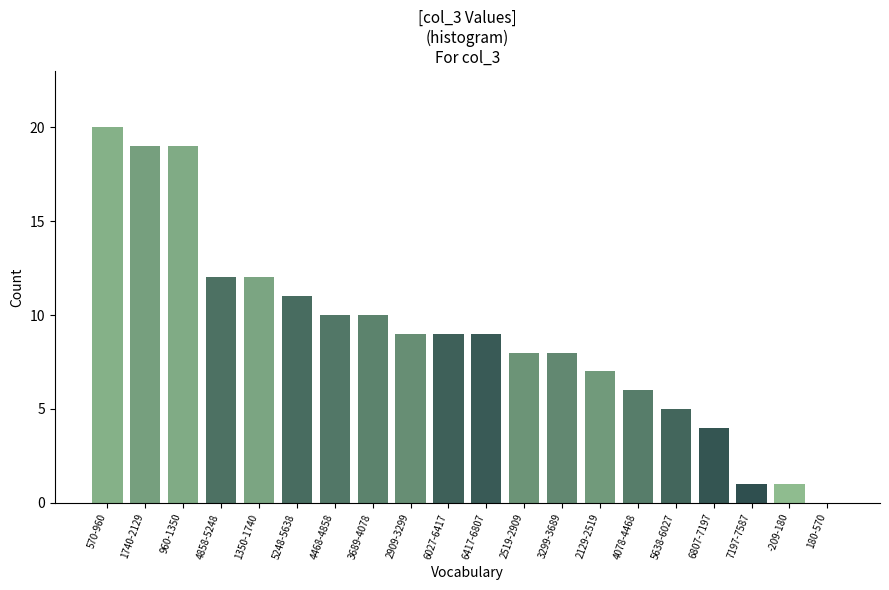

Reading left to right, transcribe all the data shown in this chart.

570-960=20	1740-2129=19	960-1350=19	4858-5248=12	1350-1740=12	5248-5638=11	4468-4858=10	3689-4078=10	2909-3299=9	6027-6417=9	6417-6807=9	2519-2909=8	3299-3689=8	2129-2519=7	4078-4468=6	5638-6027=5	6807-7197=4	7197-7587=1	-209-180=1	180-570=0